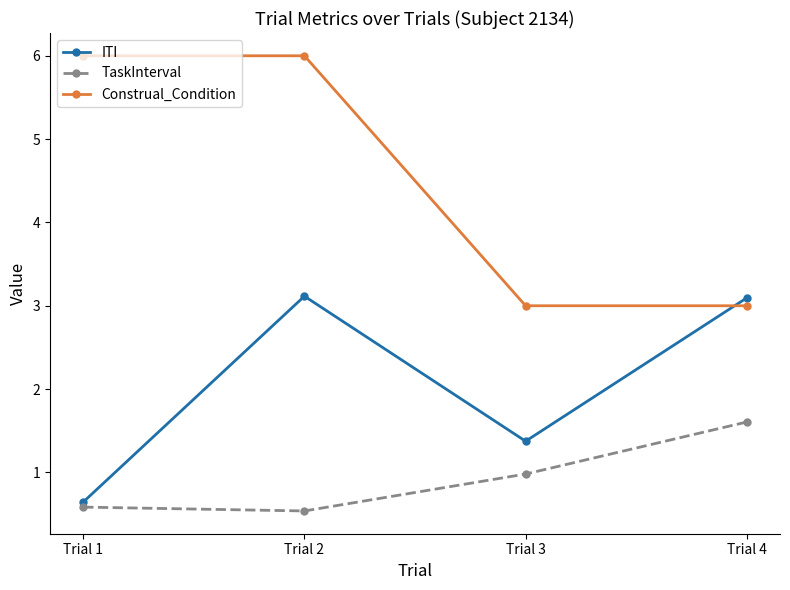

True or false: ITI and TaskInterval cross at least once.

False